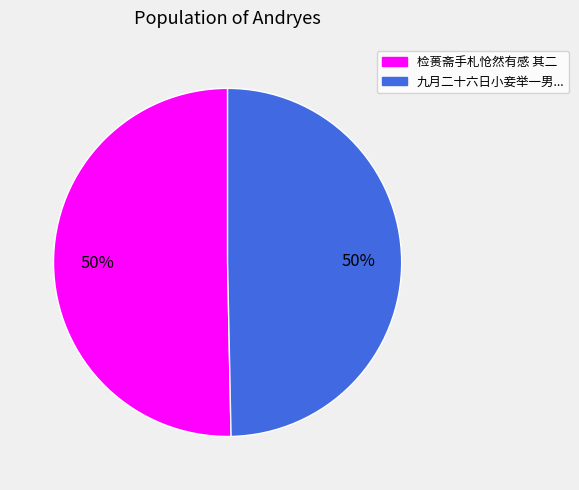

To the nearest percent, what is the average slice percentage?

50%